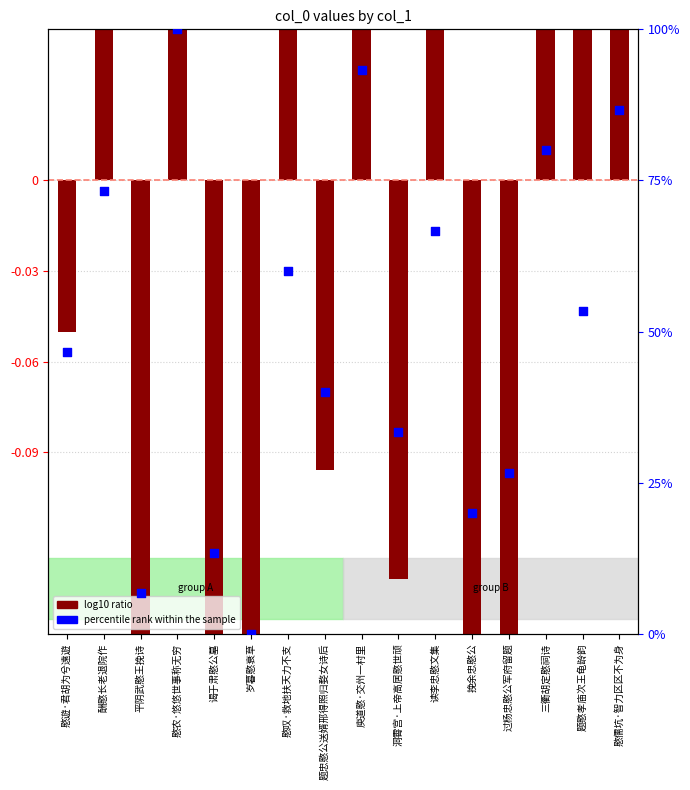

What is the total value across all series at 谒于肃愍公墓?

12.9